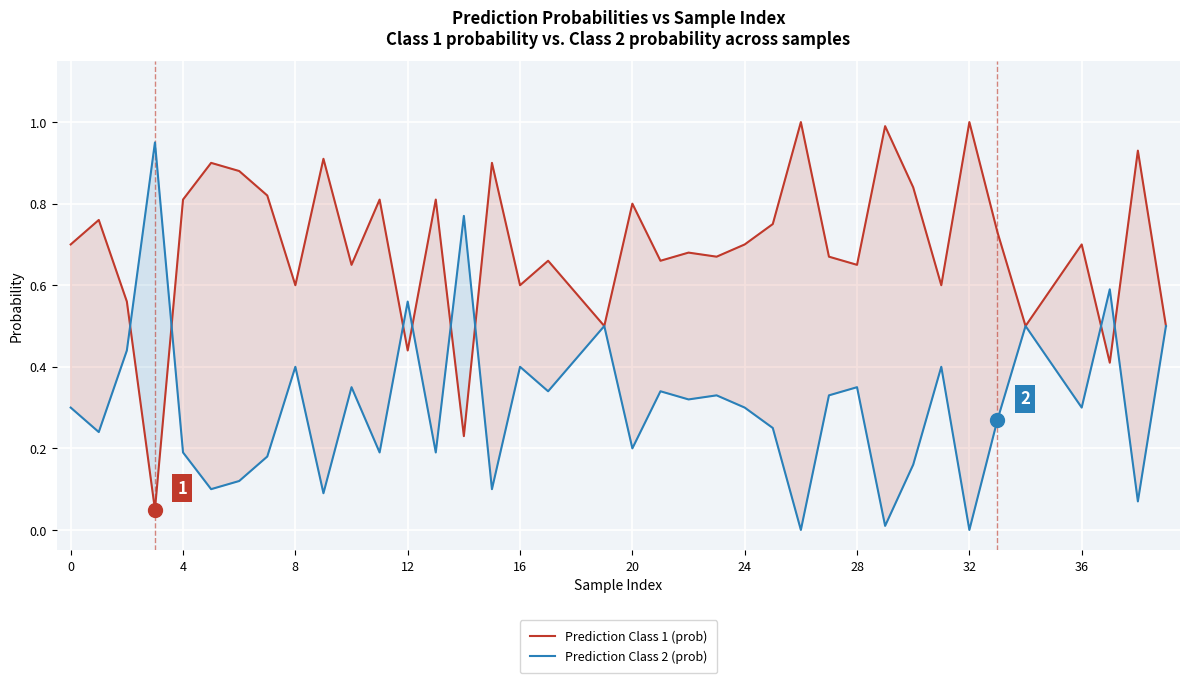

Which series changed the most between 10 and 38?

Prediction Class 1 (prob)